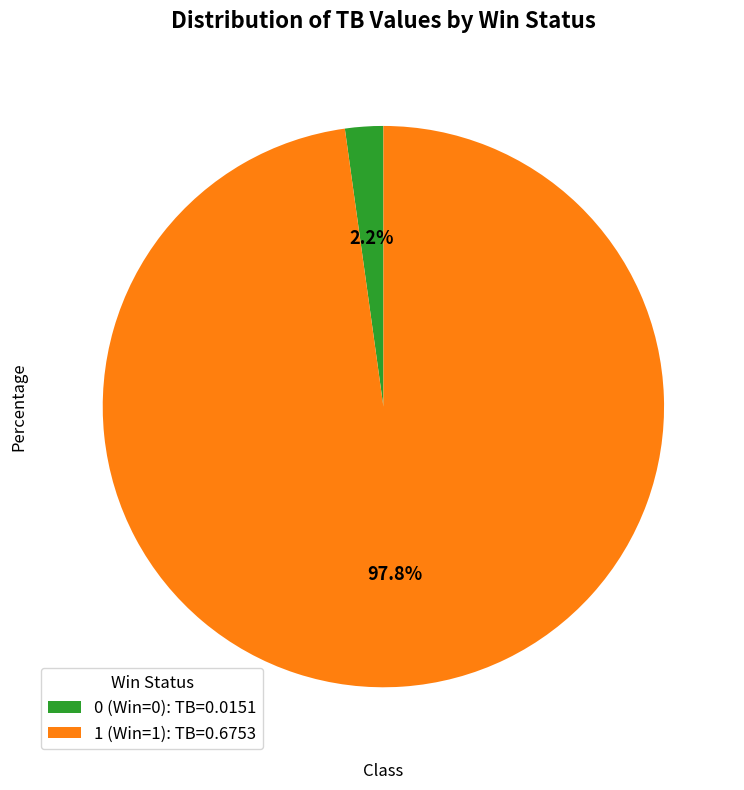

What percentage do 0 (Win=0): TB=0.0151 and 1 (Win=1): TB=0.6753 together represent?

100.0%